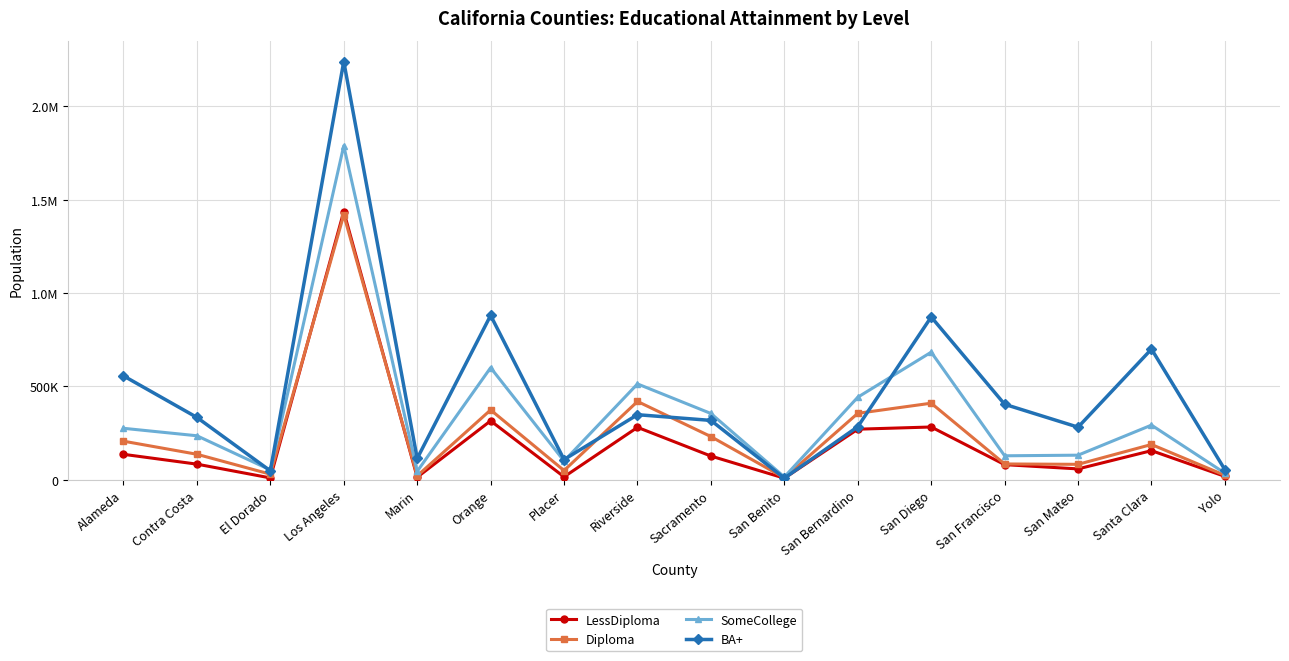

What are all the series names shown in the legend?

LessDiploma, Diploma, SomeCollege, BA+